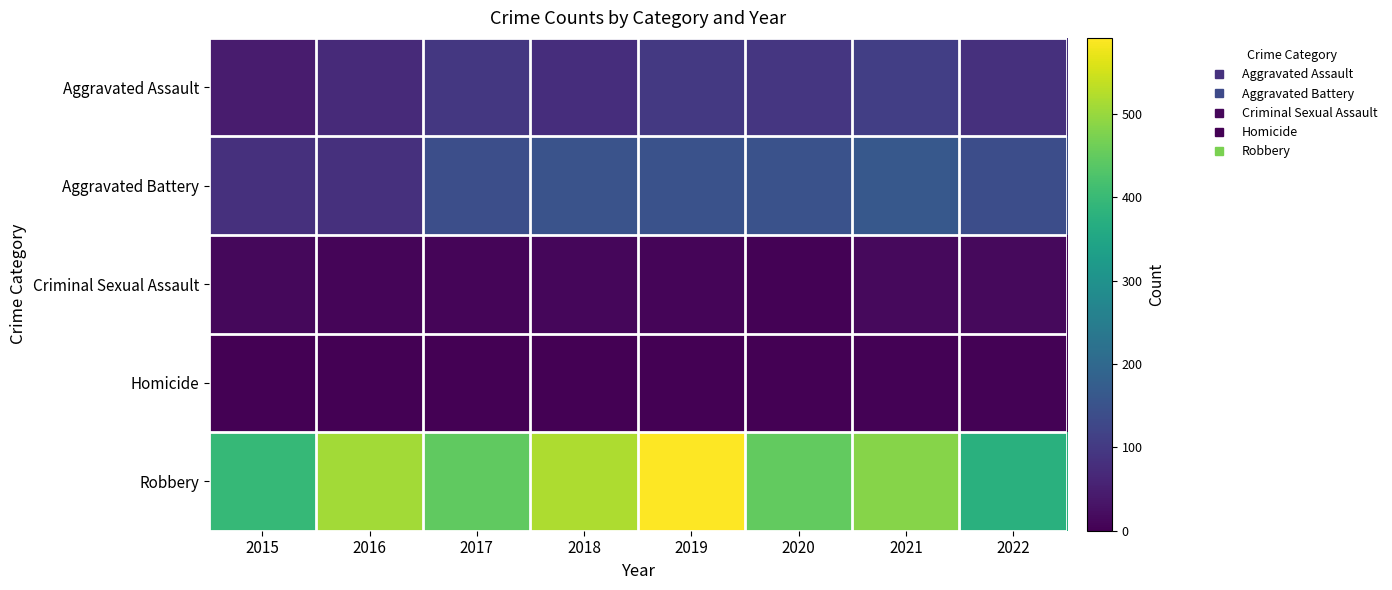

What is the total value across all series at 2015?

535